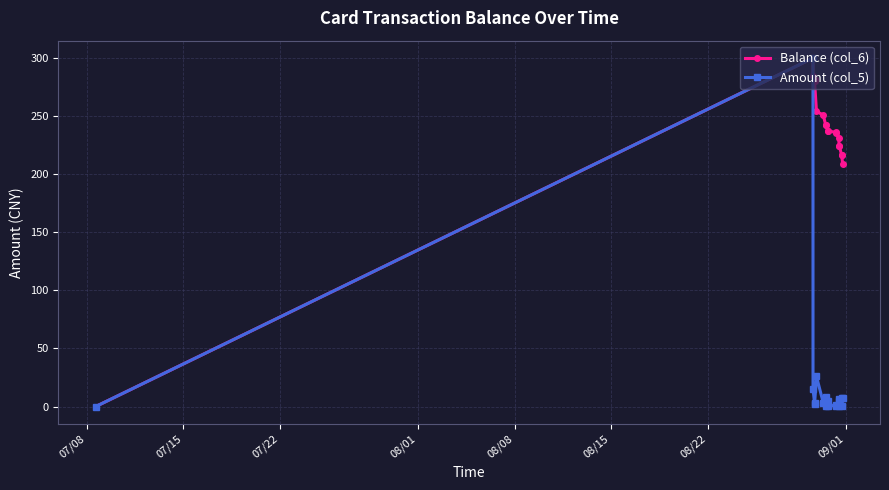

List the series in order of their overall mean, highest first.

Balance (col_6), Amount (col_5)